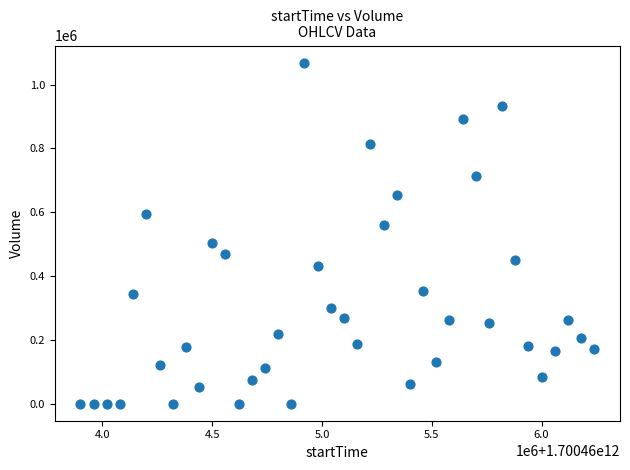

What is the range of X values (max minus min)?

2340000